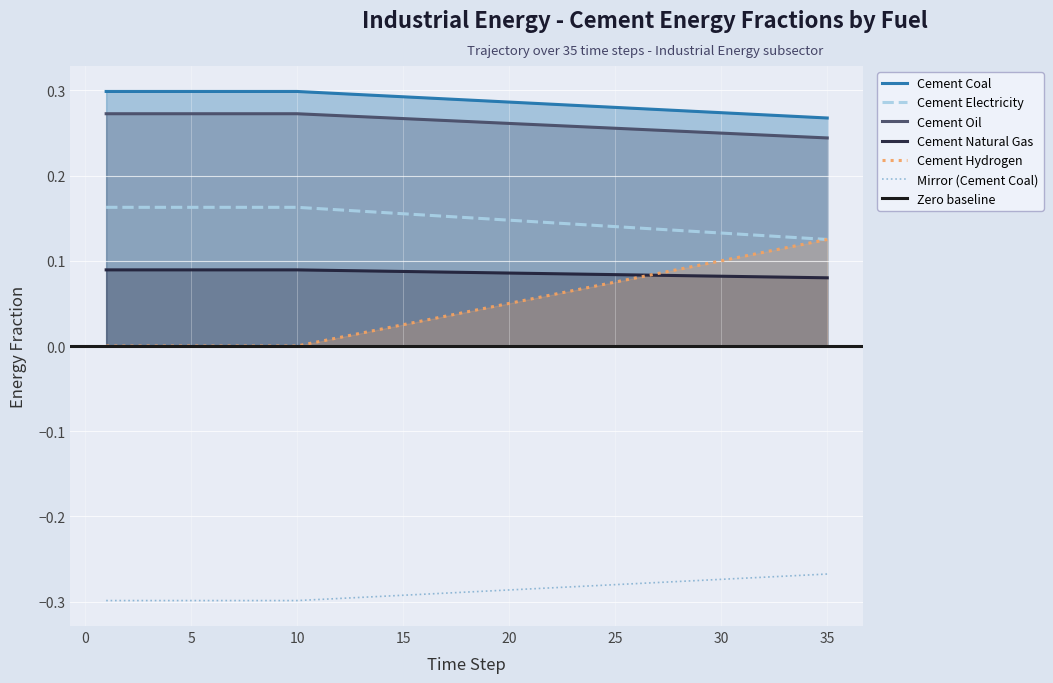

How many lines are shown in the chart?

5